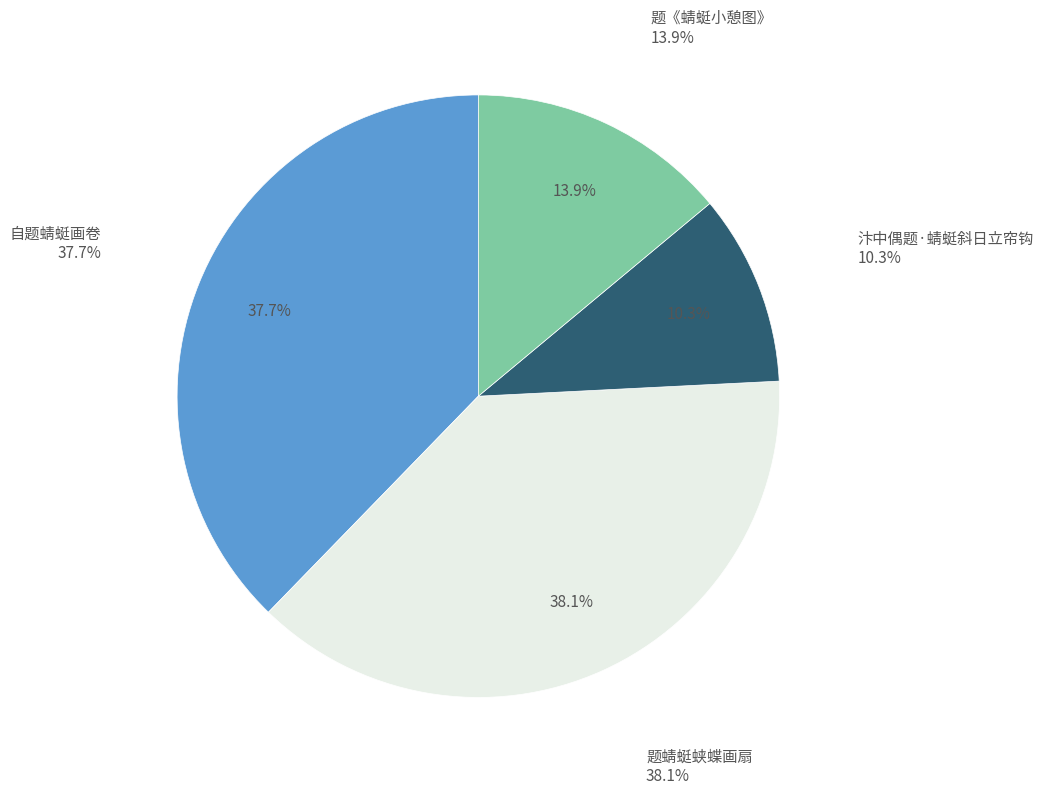

What is the smallest slice in the pie chart?

汴中偶题·蜻蜓斜日立帘钩